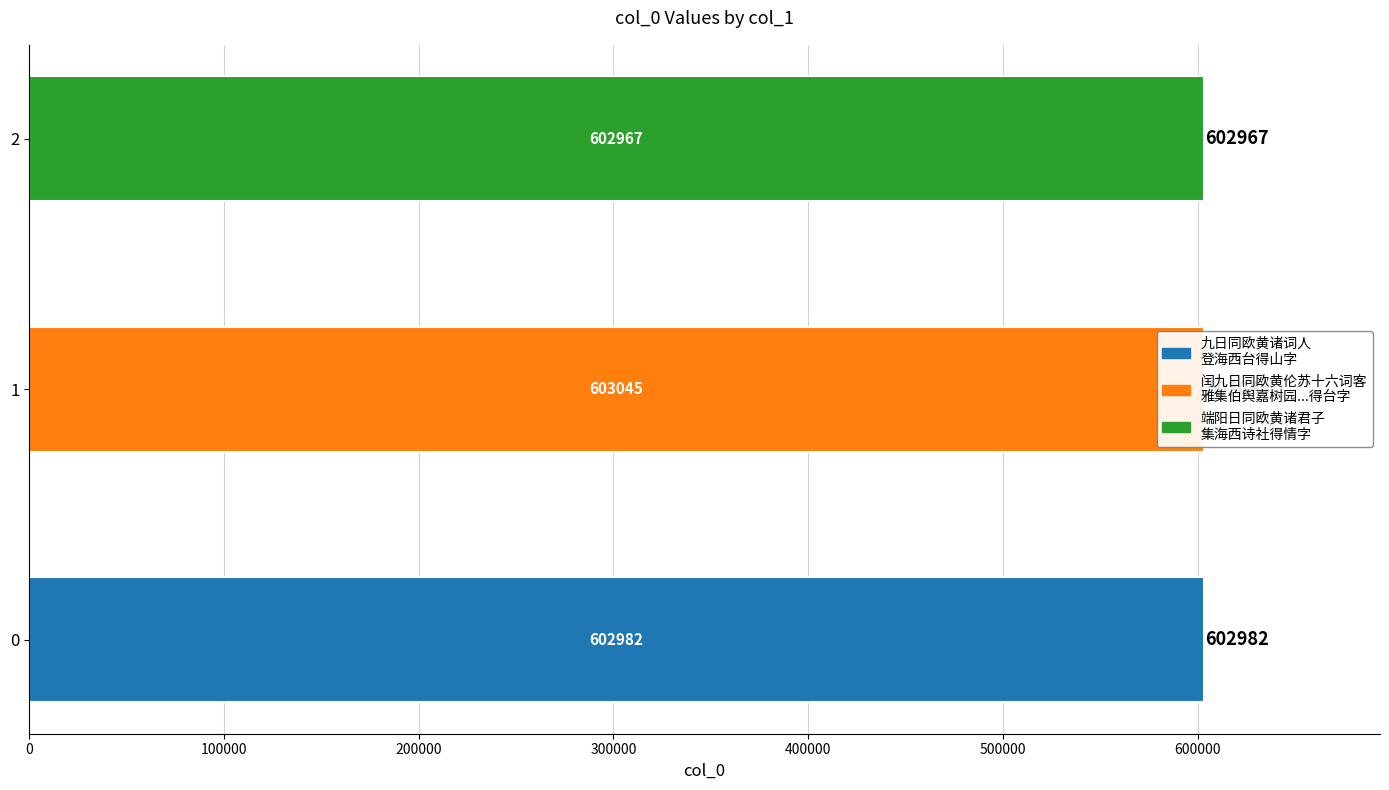

Does the chart contain stacked bars?

No